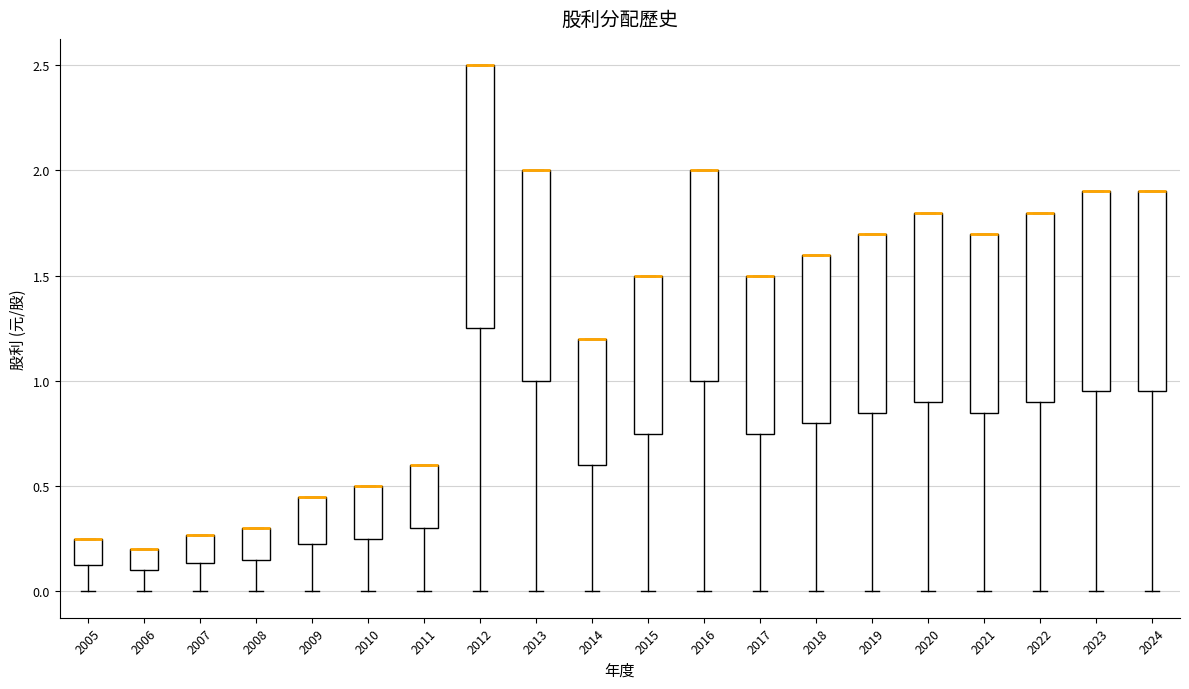

Comparing the boxes themselves (not the whiskers), which one is the tallest?

2012